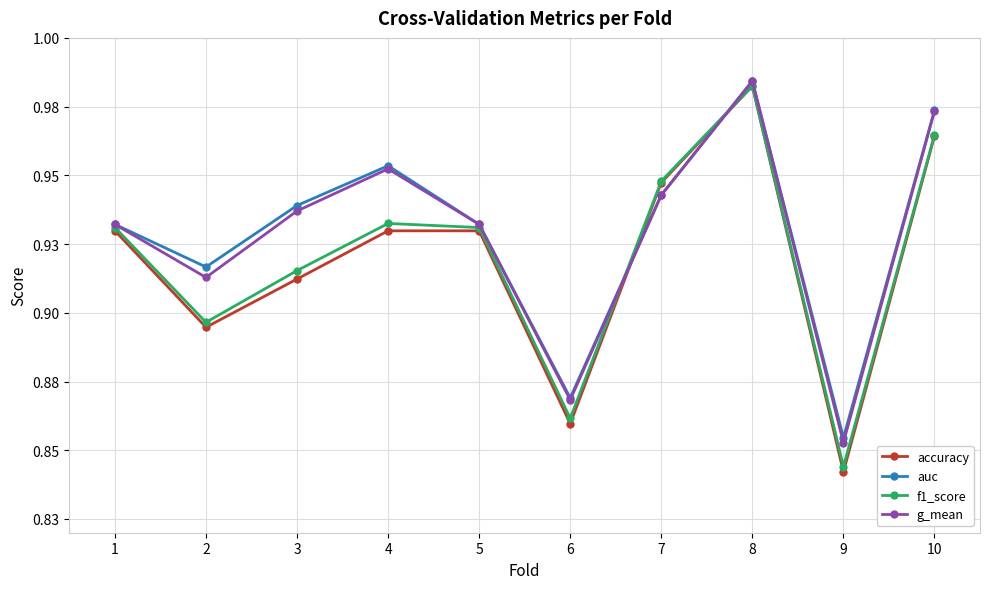

True or false: accuracy has more than 0 interior local peaks.

True